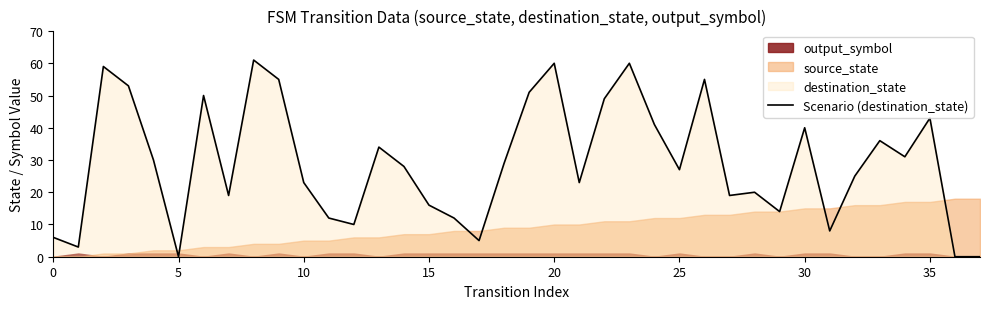

The value of Scenario (destination_state) at 0 is 6. True or false?

True